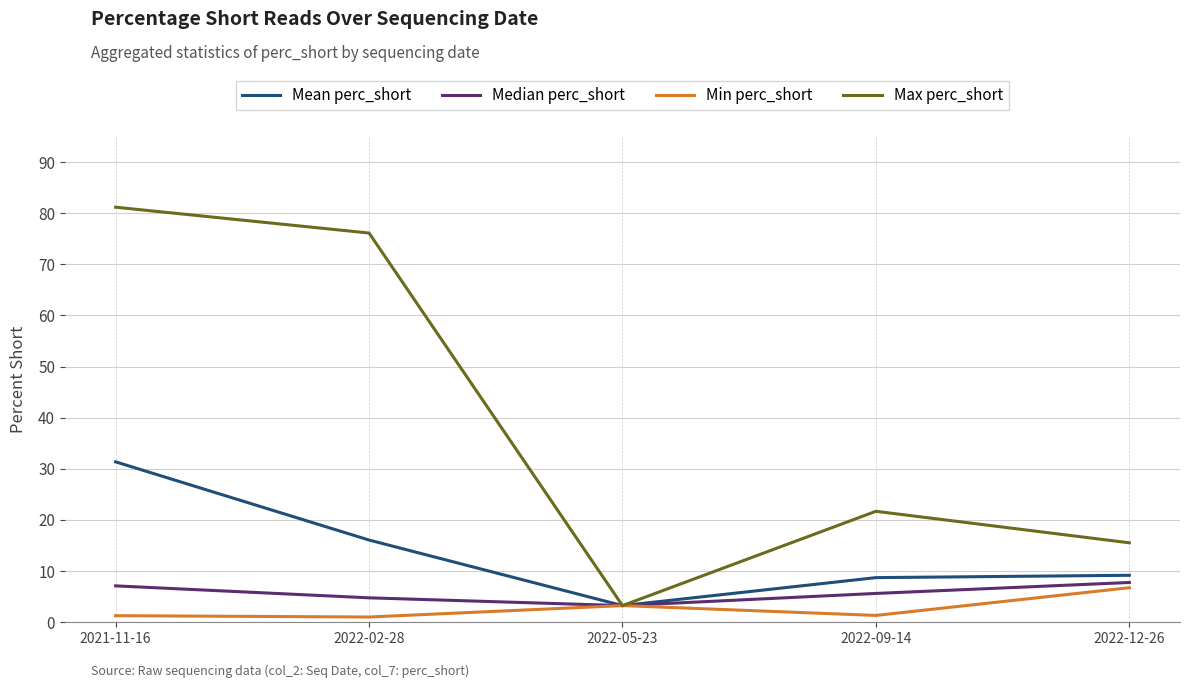

How many lines are shown in the chart?

4